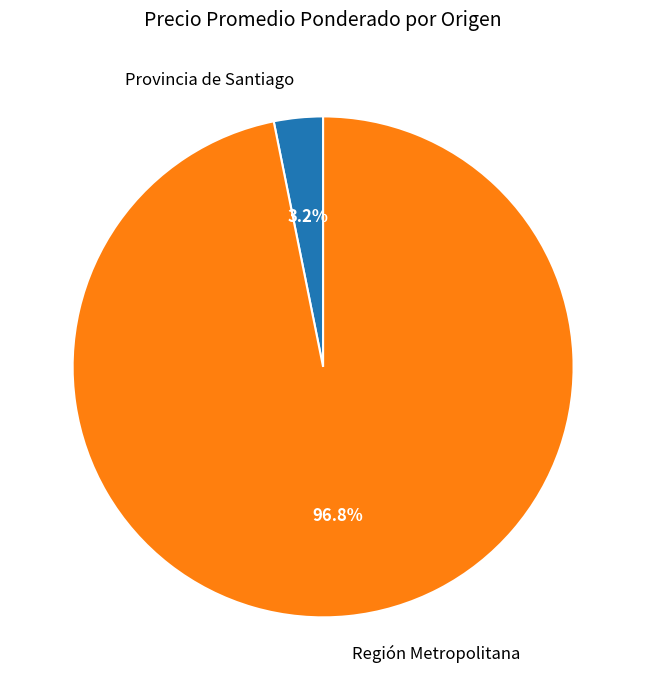

Which slice is the smallest?

Provincia de Santiago